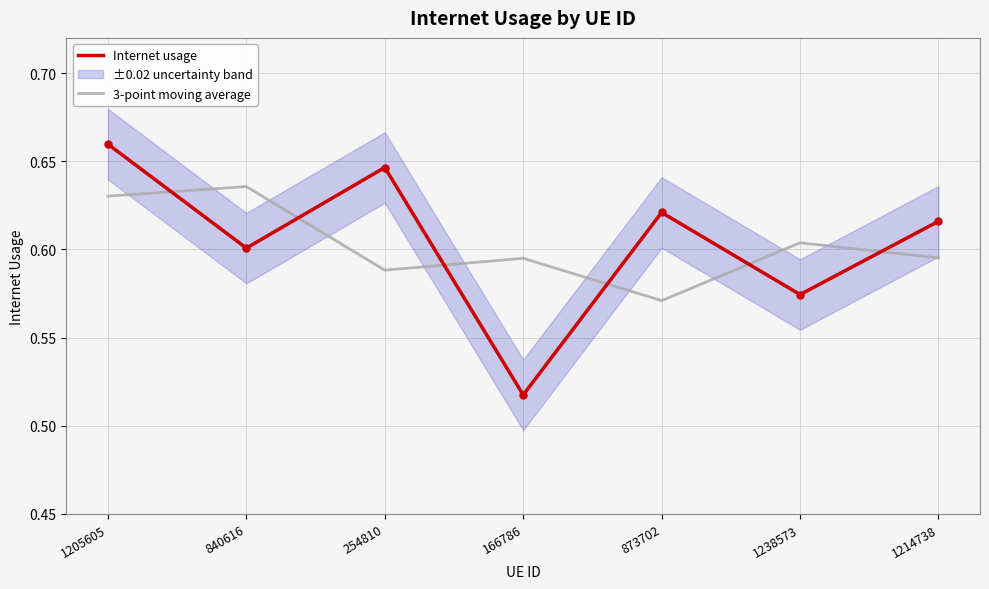

What is the total value across all series at 1214738?

1.2